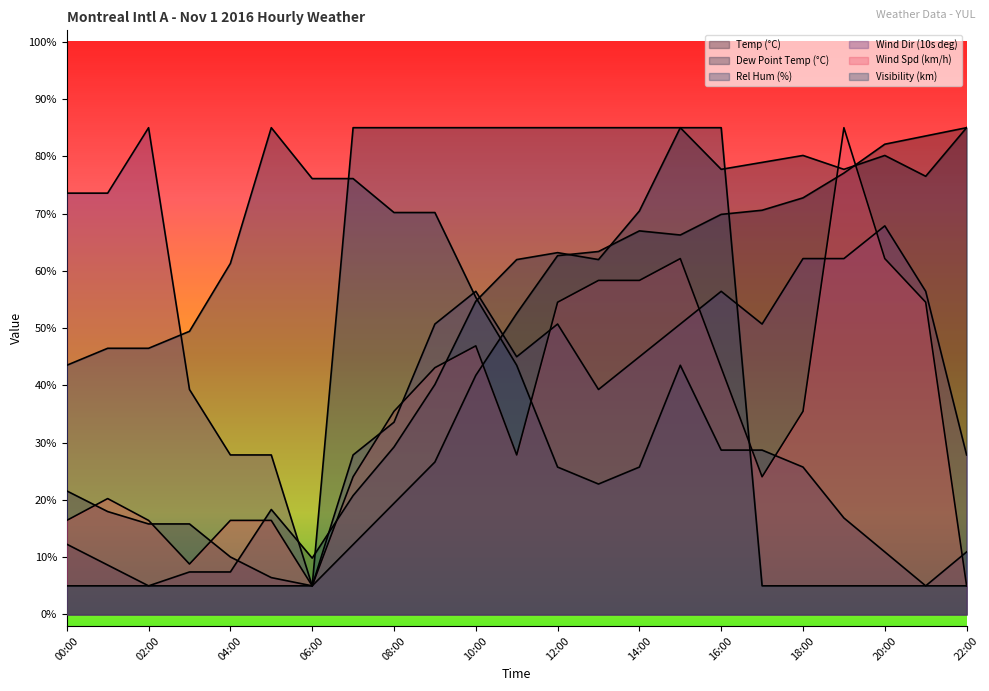

After their last crossing, which series has the higher values: Dew Point Temp (°C) or Temp (°C)?

Temp (°C)